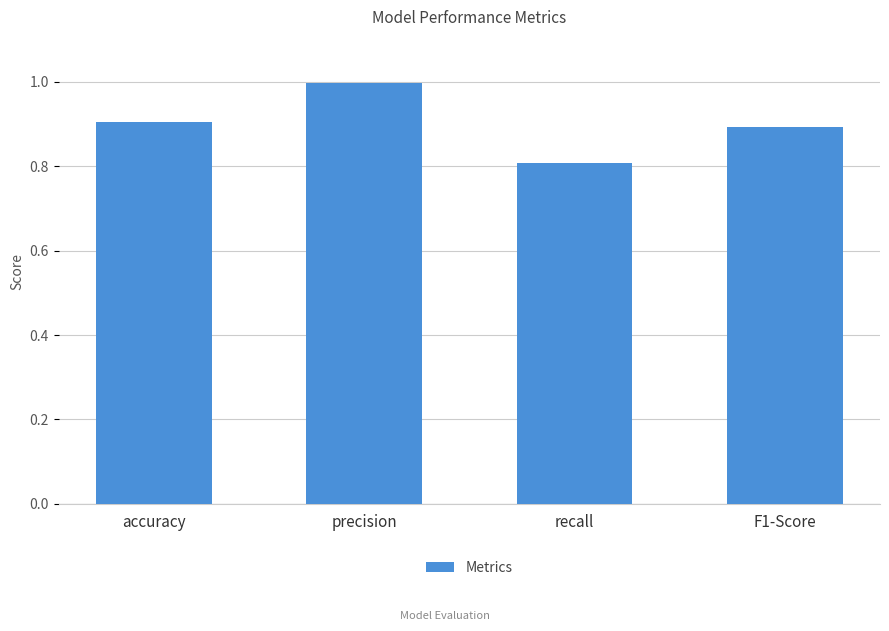

What is the average value?

0.9